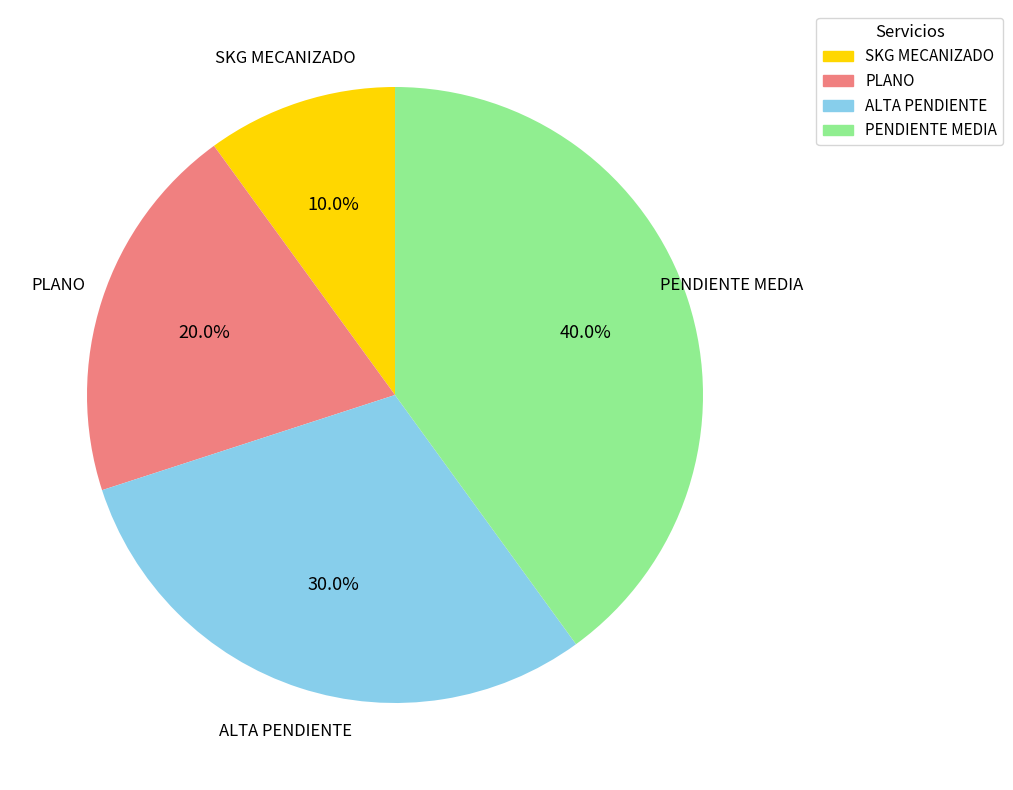

Approximately how many times larger is the value at PLANO compared to PENDIENTE MEDIA?

0.5